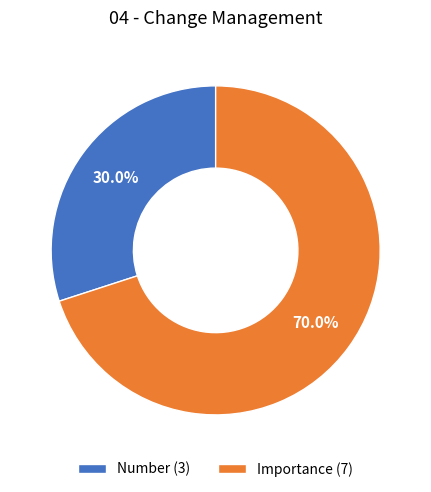

Does Number account for over 50% of the chart?

No